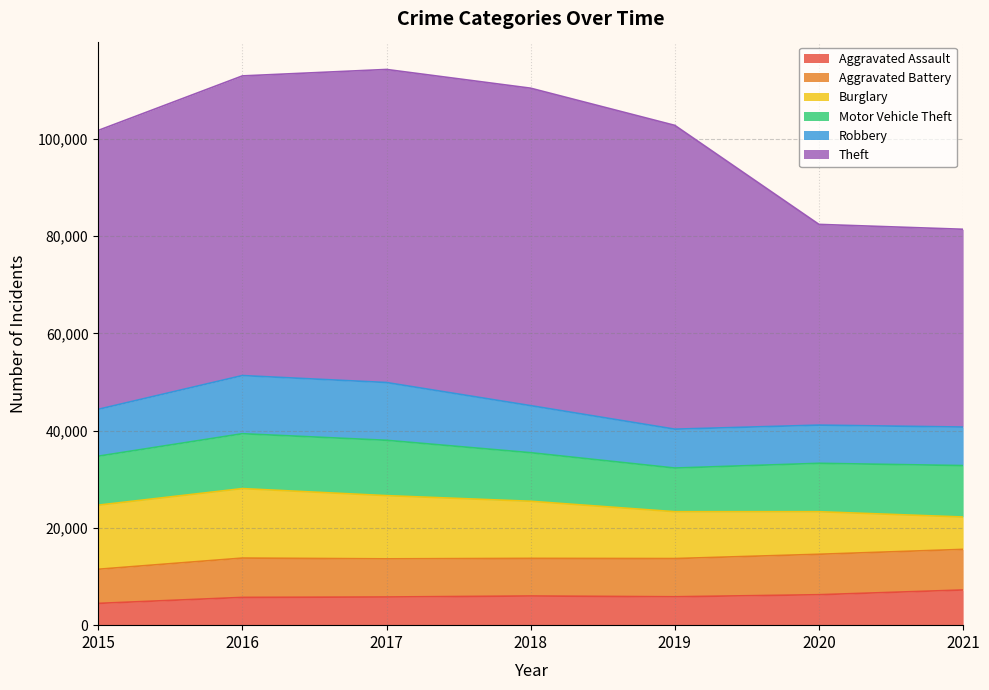

What value does the Motor Vehicle Theft series have at 2020, to the nearest 50?

9950